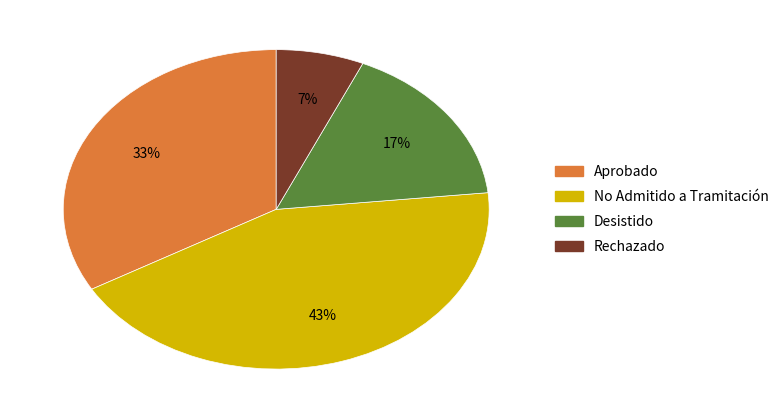

To the nearest percent, what is the combined percentage of Aprobado and Desistido?

50%